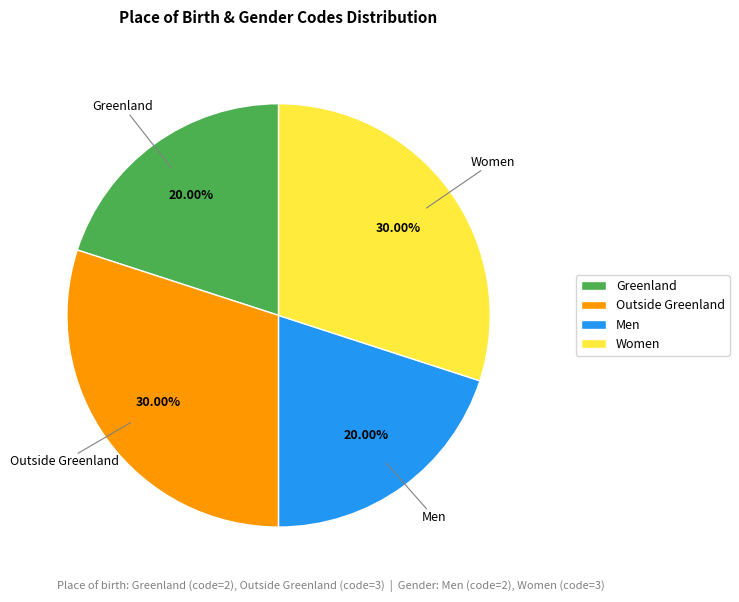

Combined, do Men and Greenland account for over 50%?

No